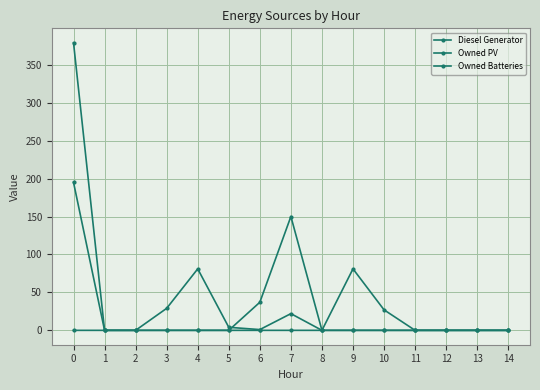

Rank the series at 5 from highest to lowest value.

Diesel Generator, Owned PV, Owned Batteries